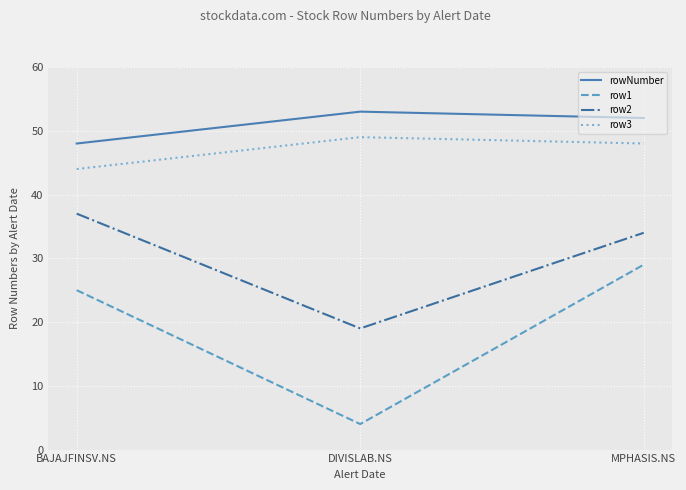

Count the number of data series in this chart.

4